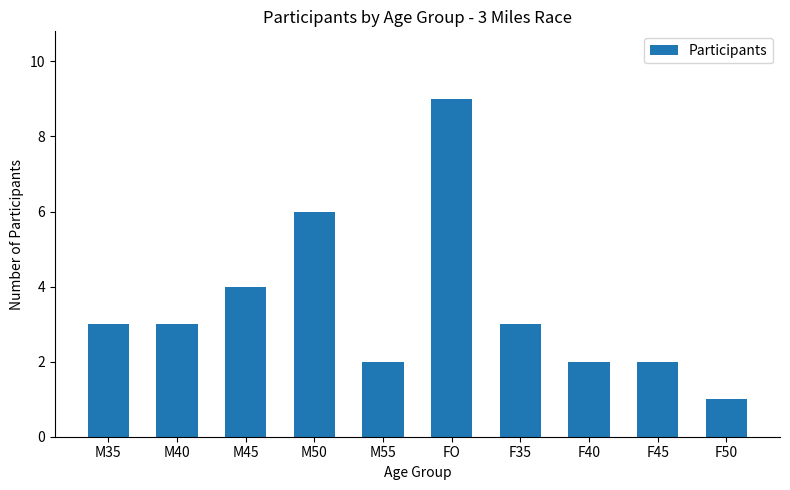

What is the sum of all values?

35